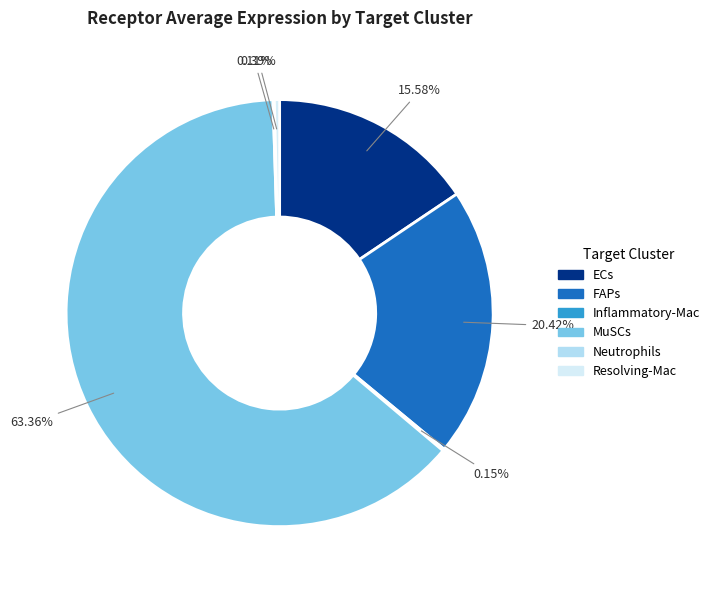

What is the largest slice in the pie chart?

MuSCs